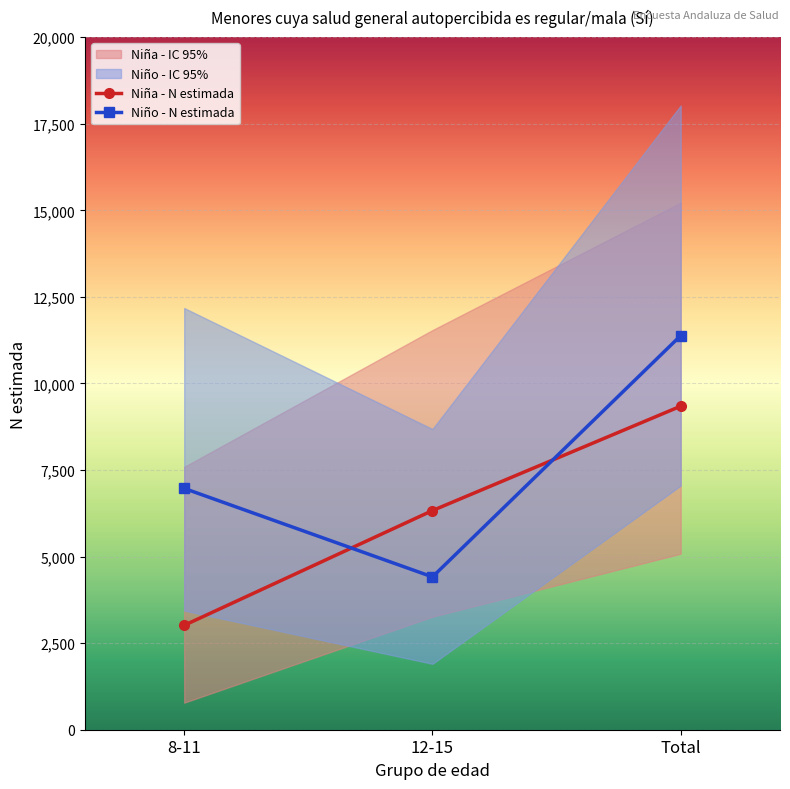

Which has a higher value, 8-11 or 12-15?

12-15